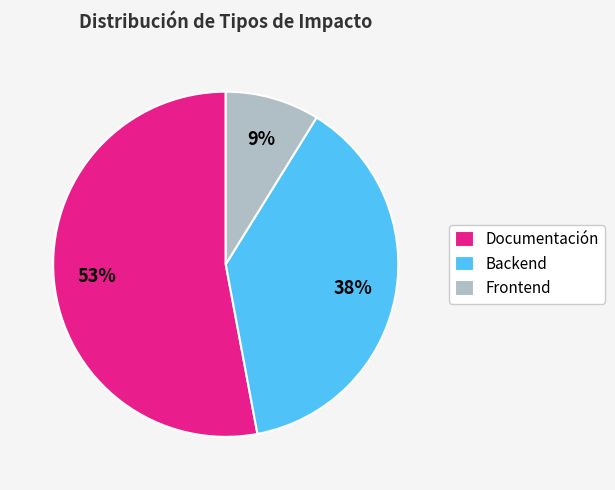

Count the number of slices in the pie.

3